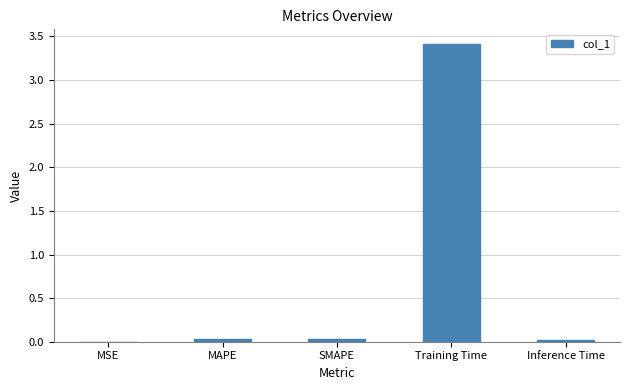

What is the sum of all values?

3.5